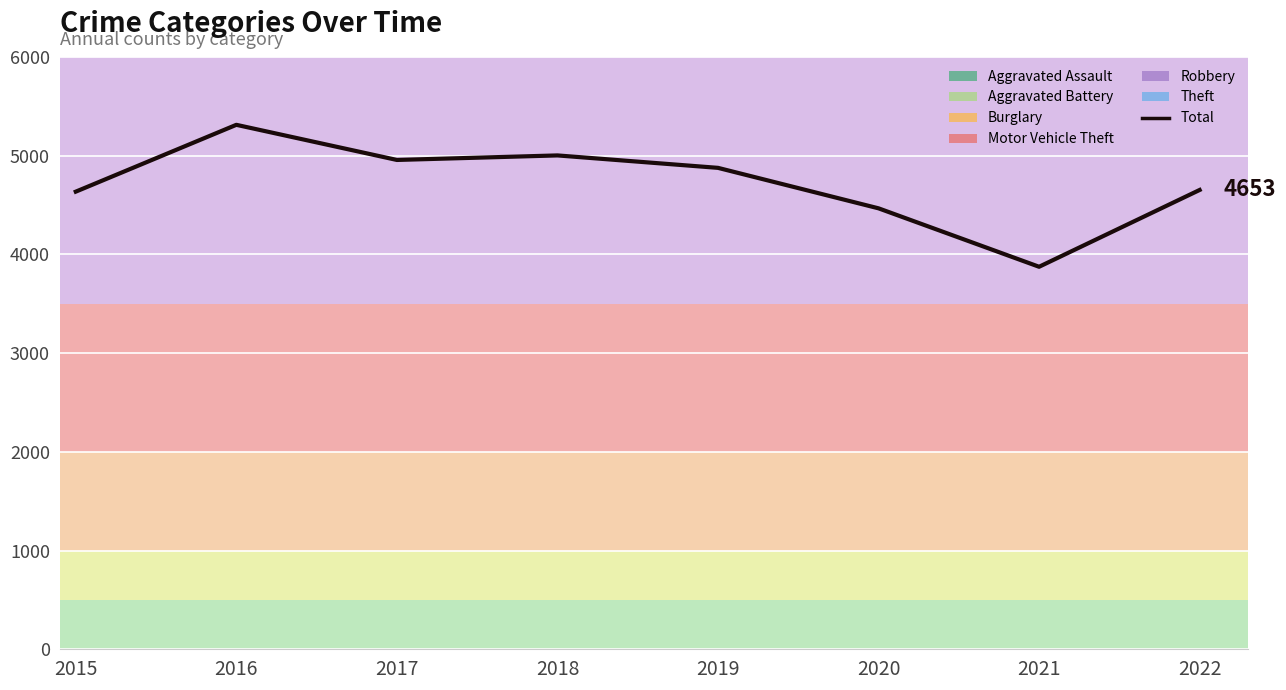

Does the chart display data point markers on the line(s)?

No